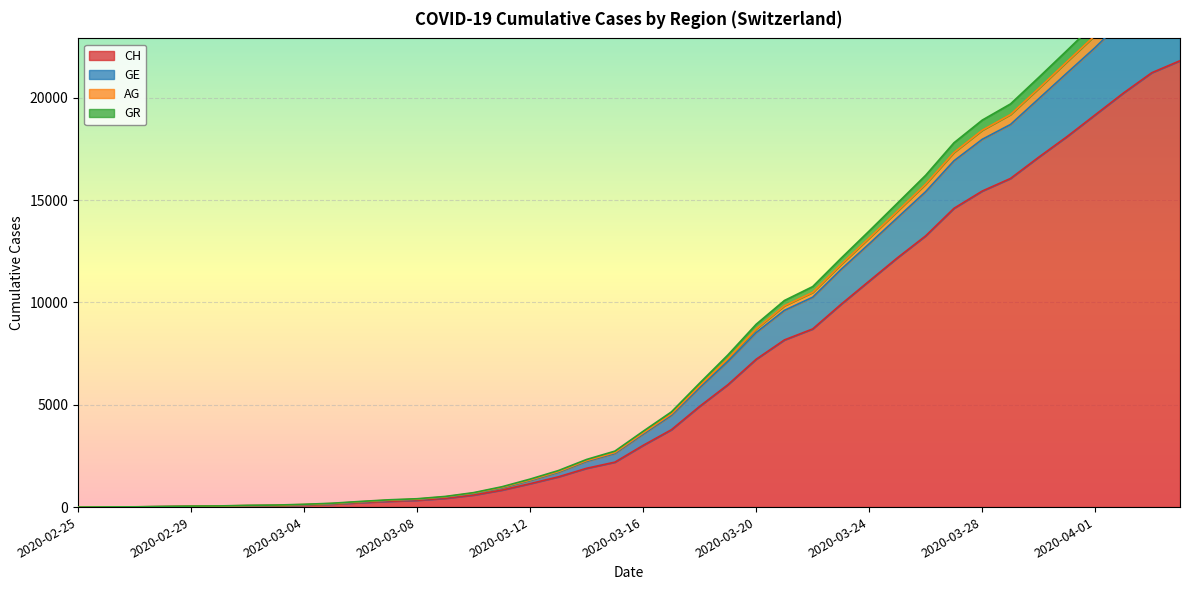

True or false: GR and CH cross at least once.

False